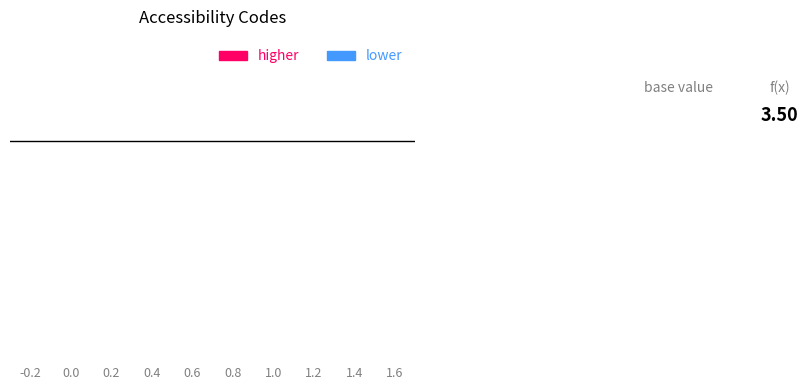

The chart shows a value of 4 at Ad AP. True or false?

False